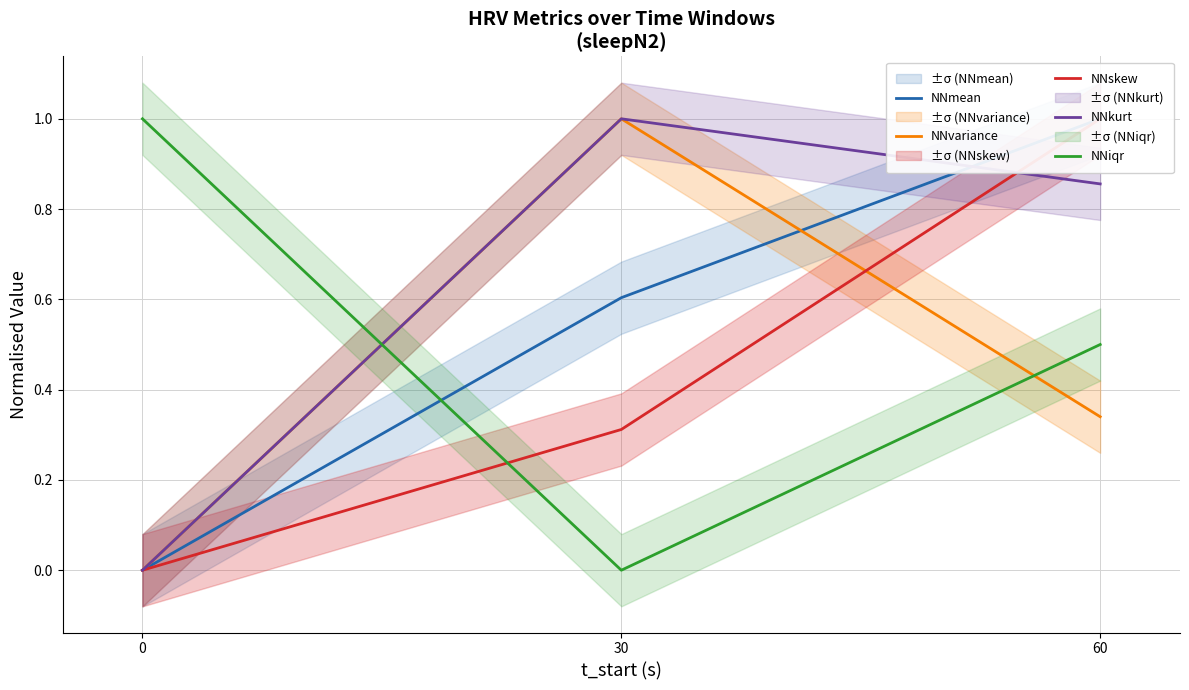

Which category has the highest value across all series?

60